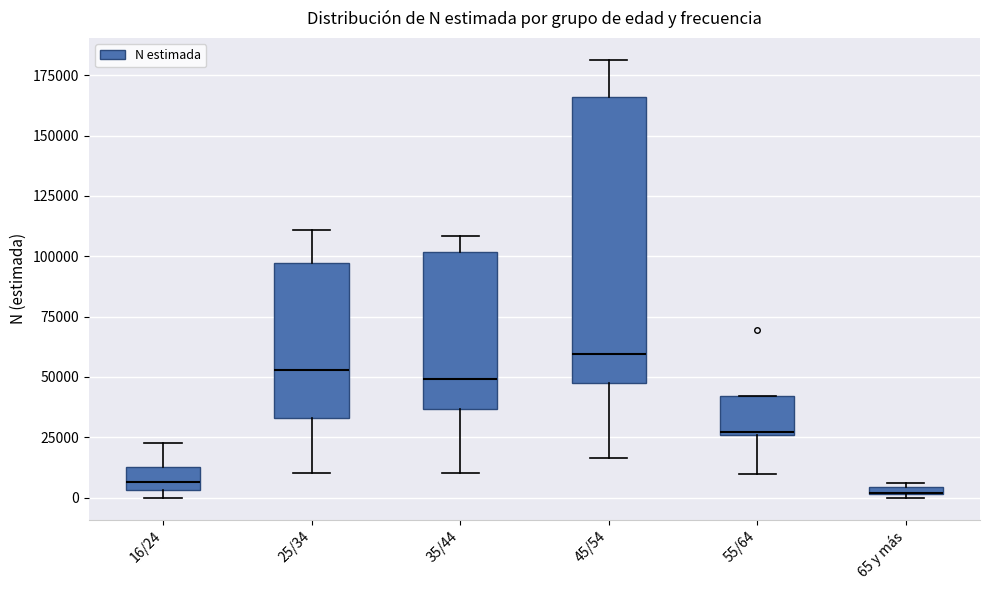

Where does the lower whisker of the box for 35/44 end on the y-axis? The values are not printed on the chart, so give them approximately, as read against the axis.

10000